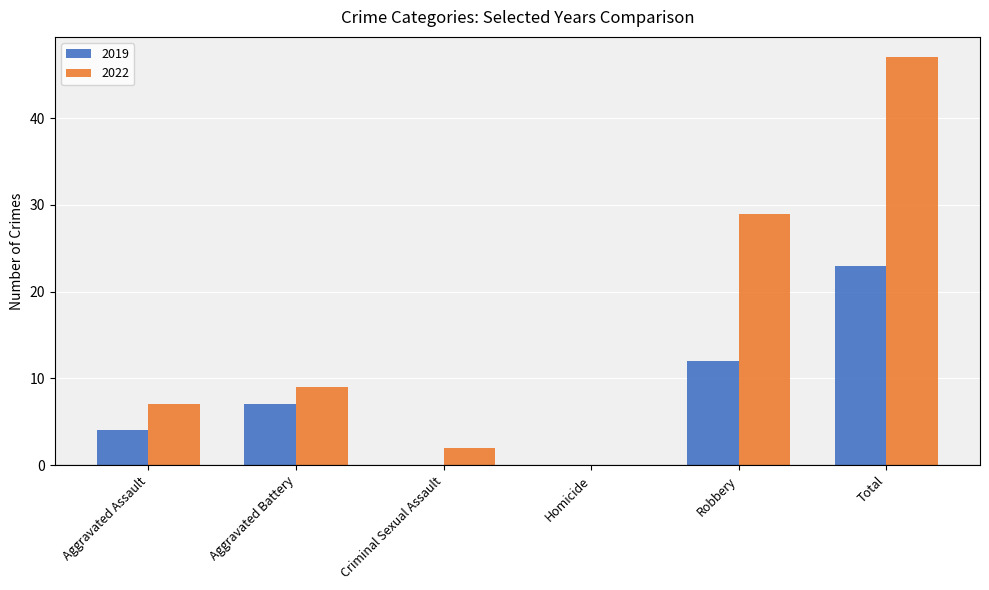

Reading right to left, what are all the values shown in this chart?

2019: Total=23	Robbery=12	Homicide=0	Criminal Sexual Assault=0	Aggravated Battery=7	Aggravated Assault=4
2022: Total=47	Robbery=29	Homicide=0	Criminal Sexual Assault=2	Aggravated Battery=9	Aggravated Assault=7